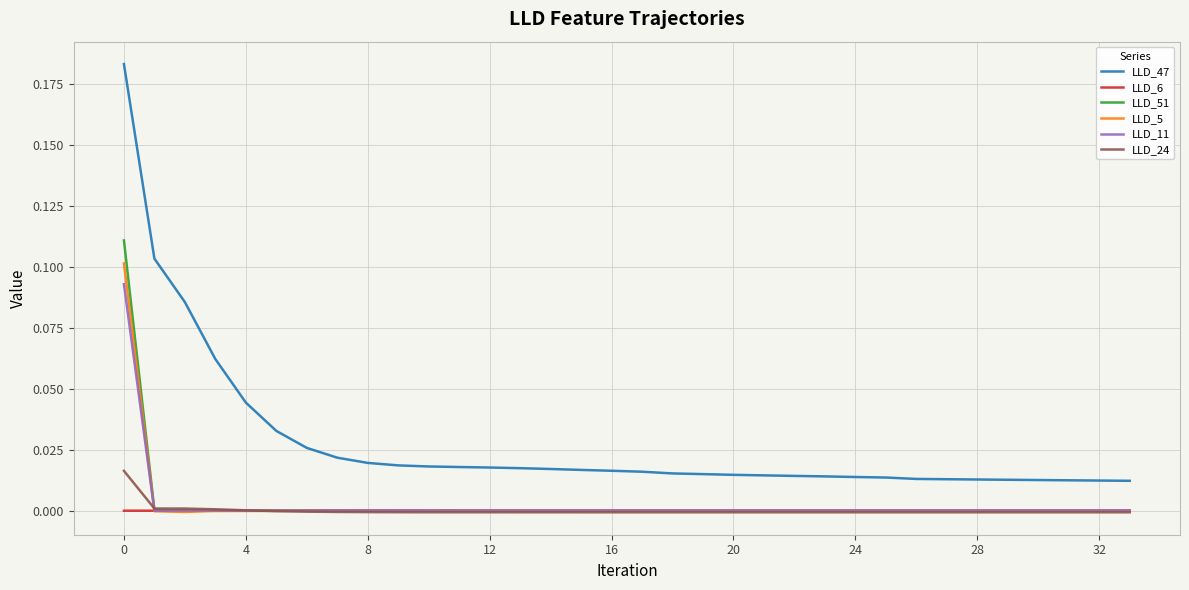

Which series has the widest spread of values?

LLD_47